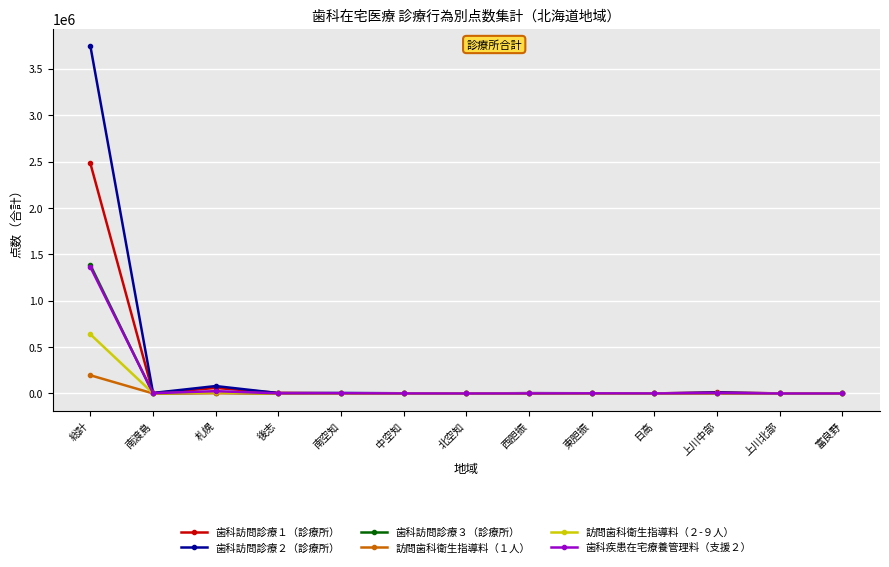

What is the difference between the maximum and minimum values in the 訪問歯科衛生指導料（１人） series?

196120